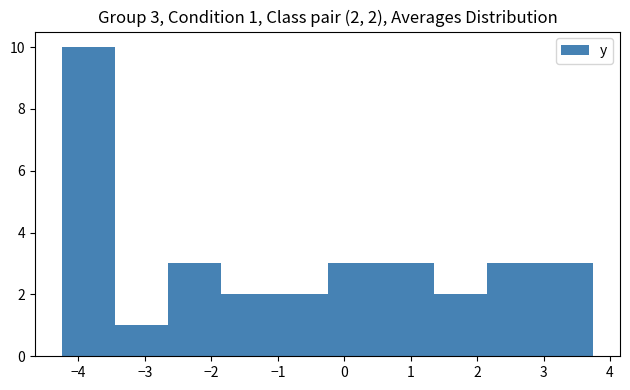

Over which range of the x-axis is the bar tallest?

-4.25 to -3.45